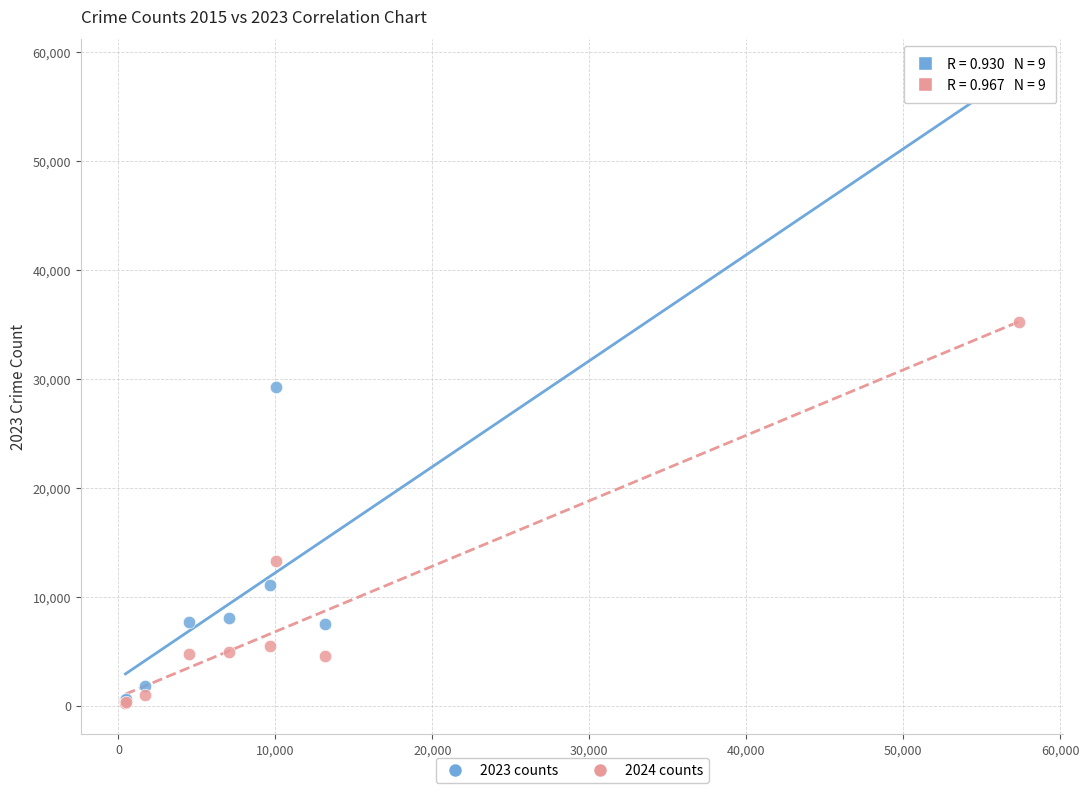

What are all the series names shown in the legend?

2023 counts, 2024 counts